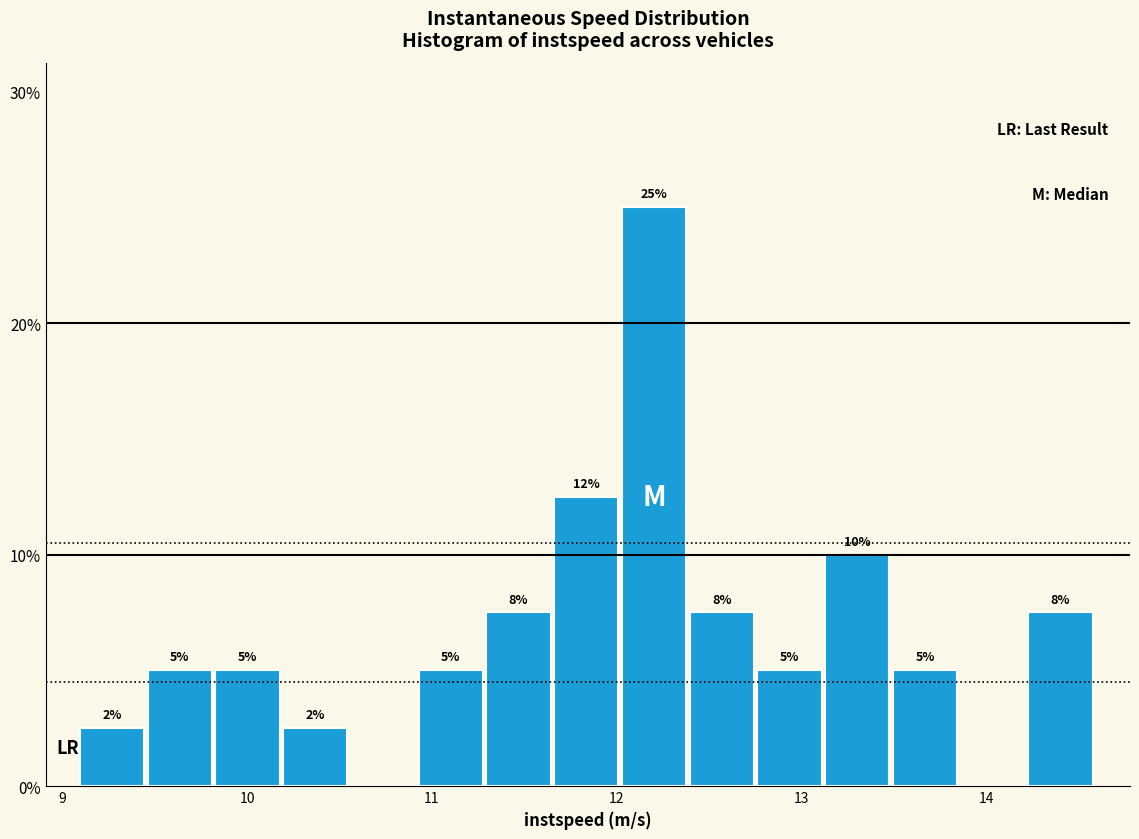

Around what value on the x-axis is the tallest bar? Give the approximate position of its centre, as read against the axis.

12.2